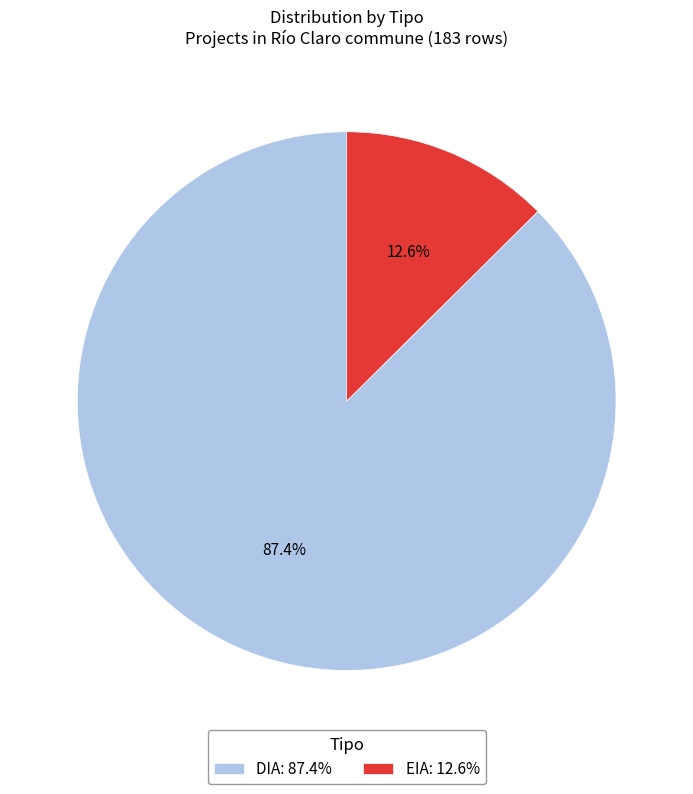

To the nearest percent, what percentage of the pie is EIA?

13%